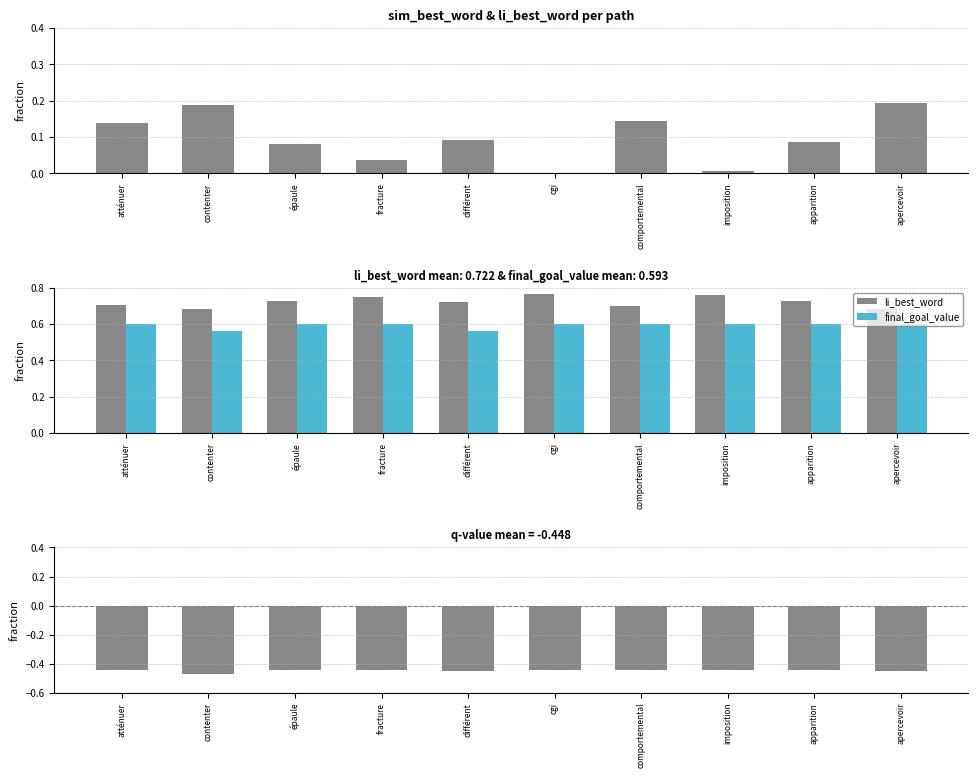

At fracture, list the series in order from largest to smallest.

li_best_word, final_goal_value, sim_best_word, q_value